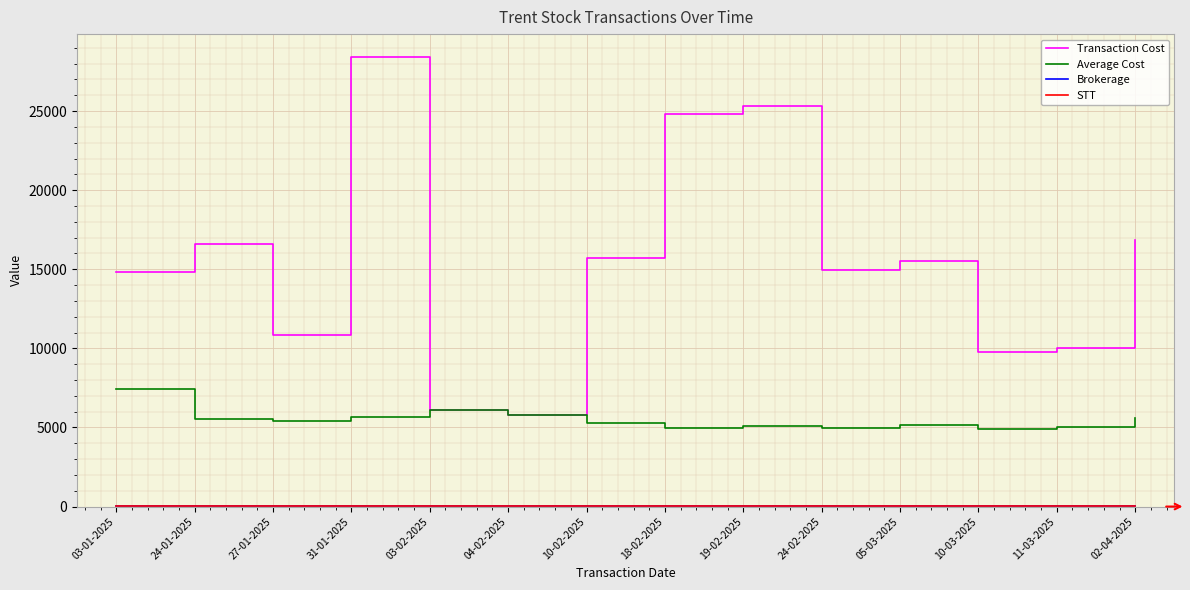

The Transaction Cost series shows 22347.6 at 24-01-2025. True or false?

False